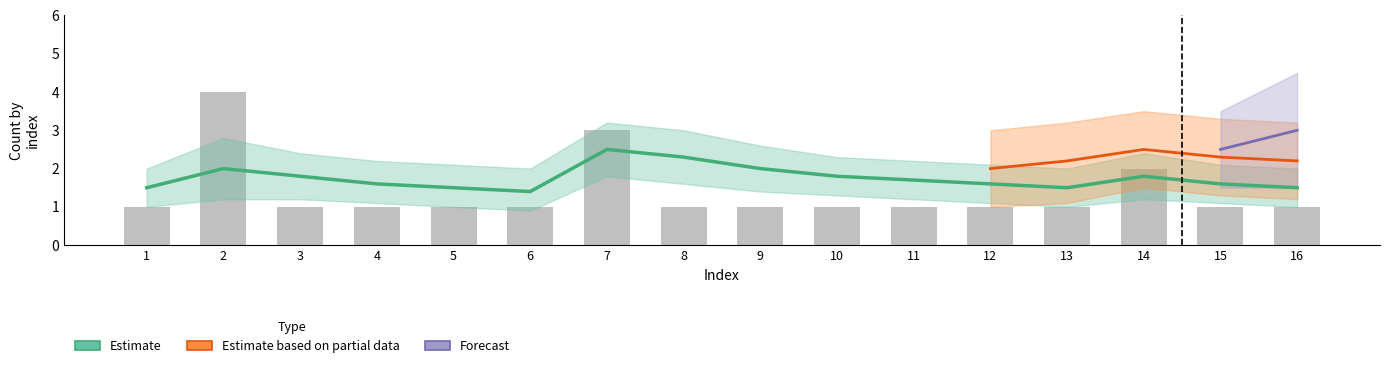

The value at 7 is 3. True or false?

True